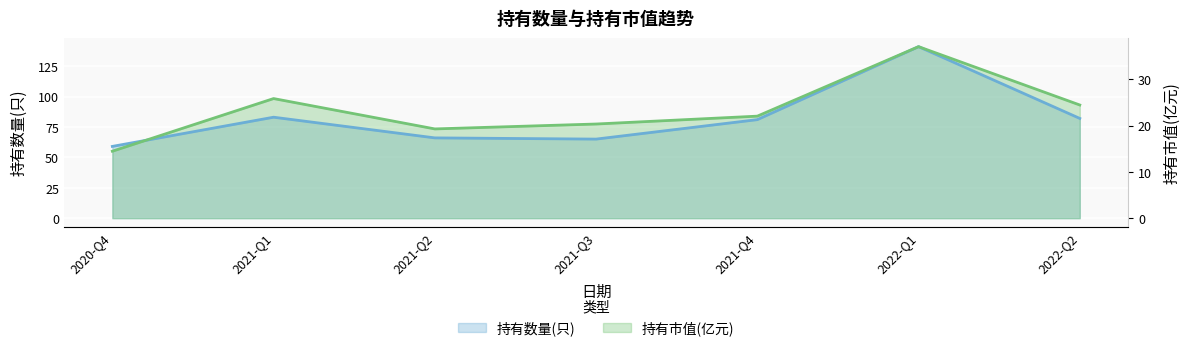

Which series has the largest range (max minus min)?

持有市值(亿元)